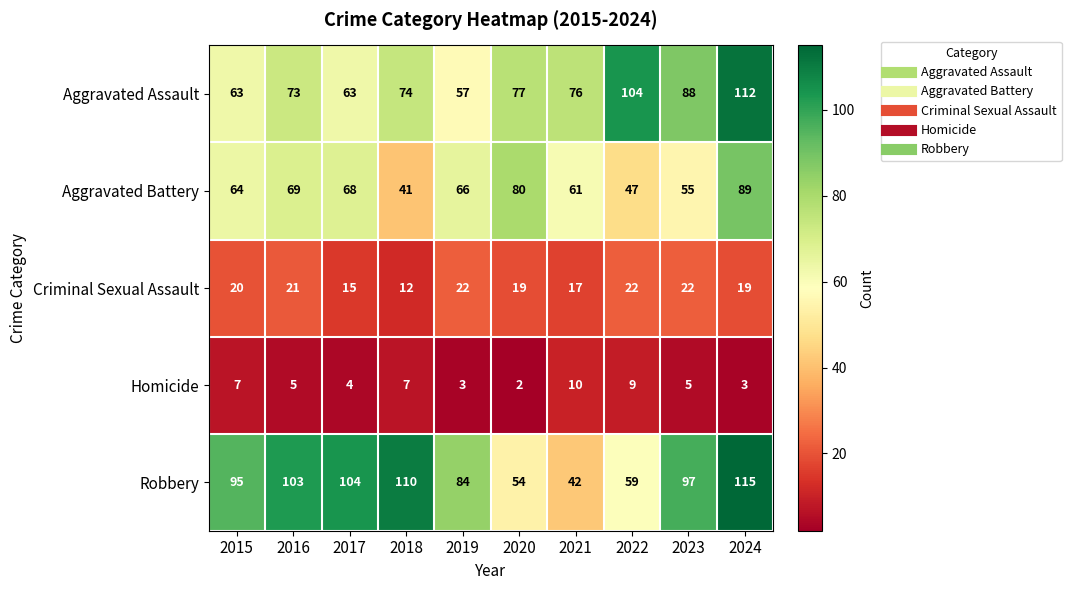

Which series has the largest range (max minus min)?

Robbery